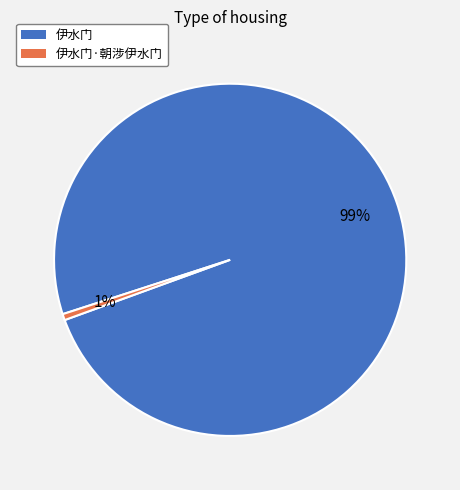

Which has a higher value, 伊水门·朝涉伊水门 or 伊水门?

伊水门